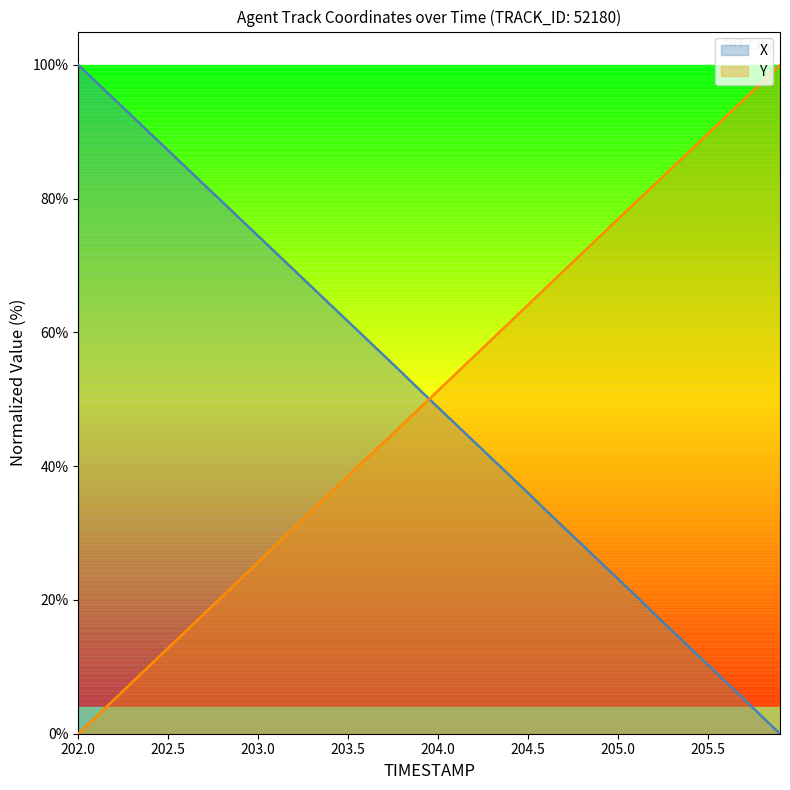

The Y series shows 38.5 at 203.5. True or false?

True